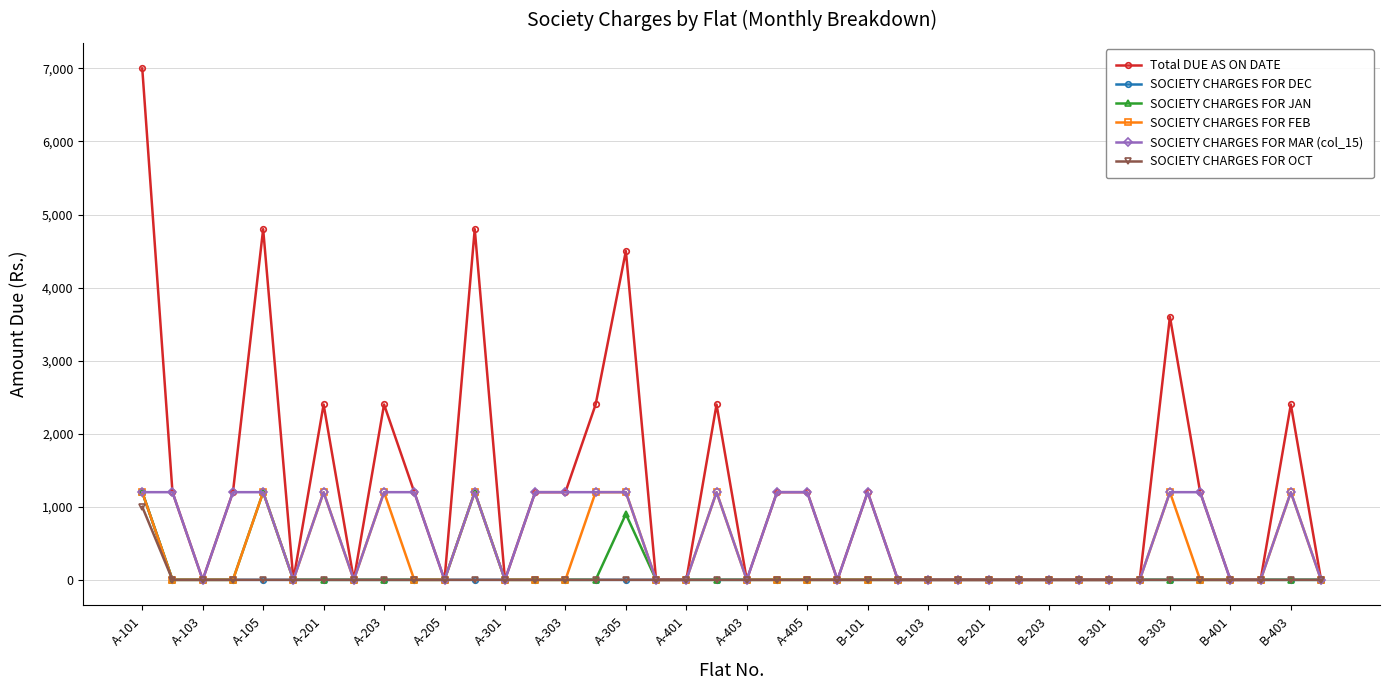

Does the chart display data point markers on the line(s)?

Yes